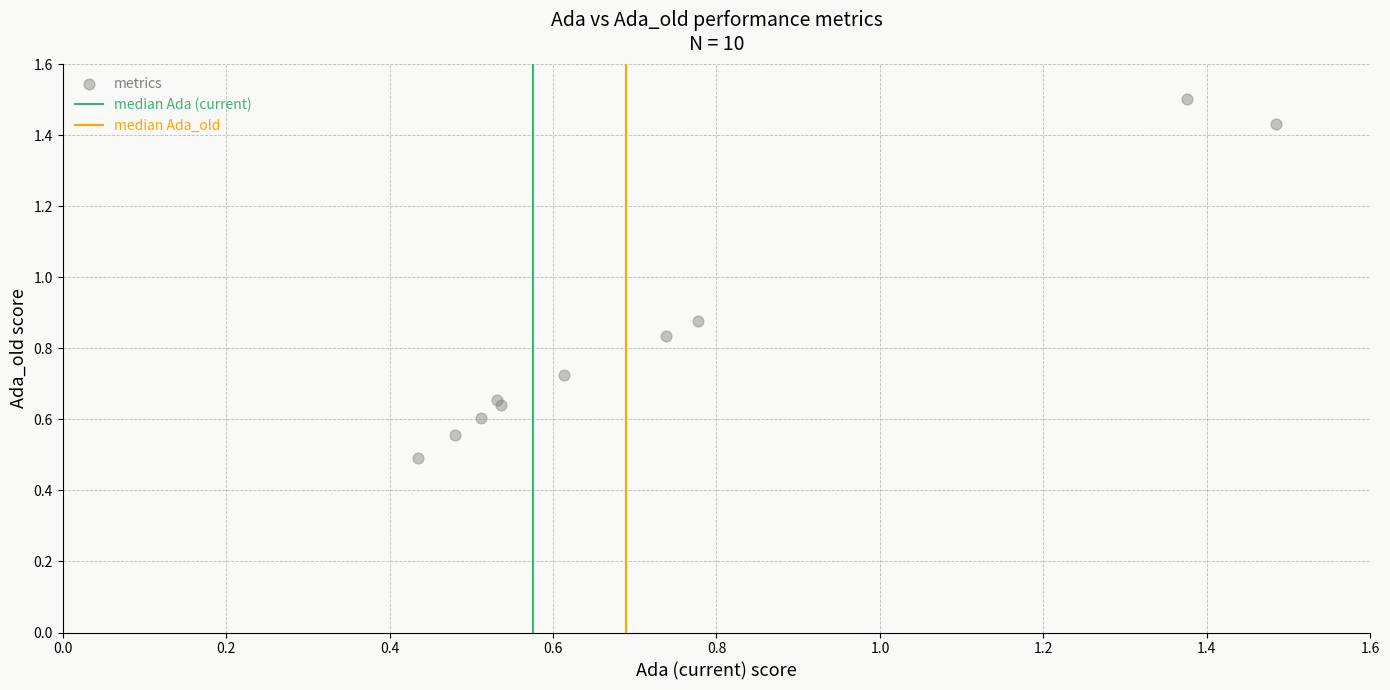

What Y value in the scatter plot is closest to 0?

0.5